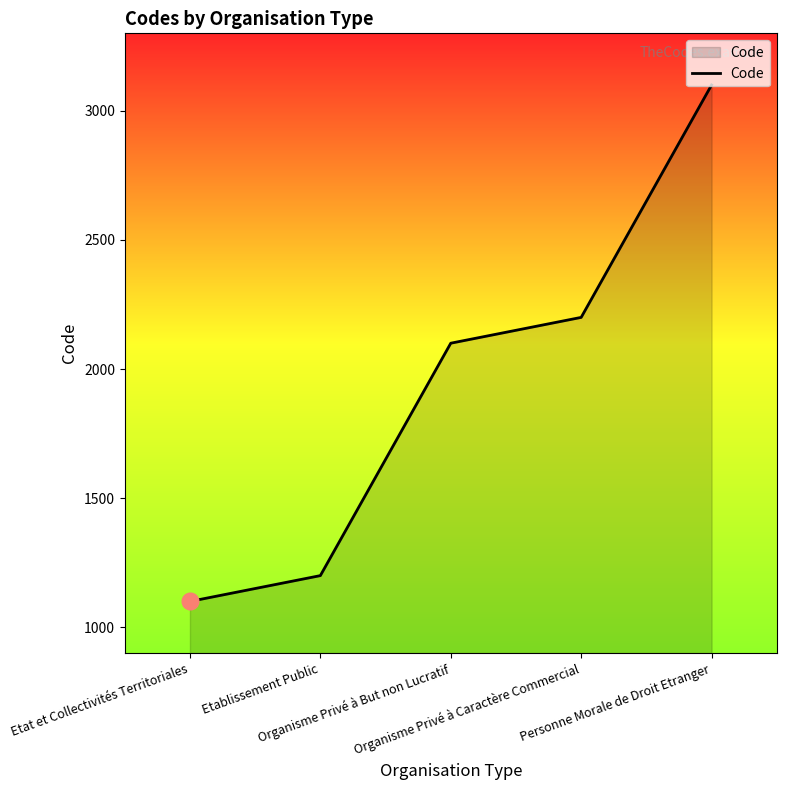

Rank the categories by value from highest to lowest.

Personne Morale de Droit Etranger, Organisme Privé à Caractère Commercial, Organisme Privé à But non Lucratif, Etablissement Public, Etat et Collectivités Territoriales